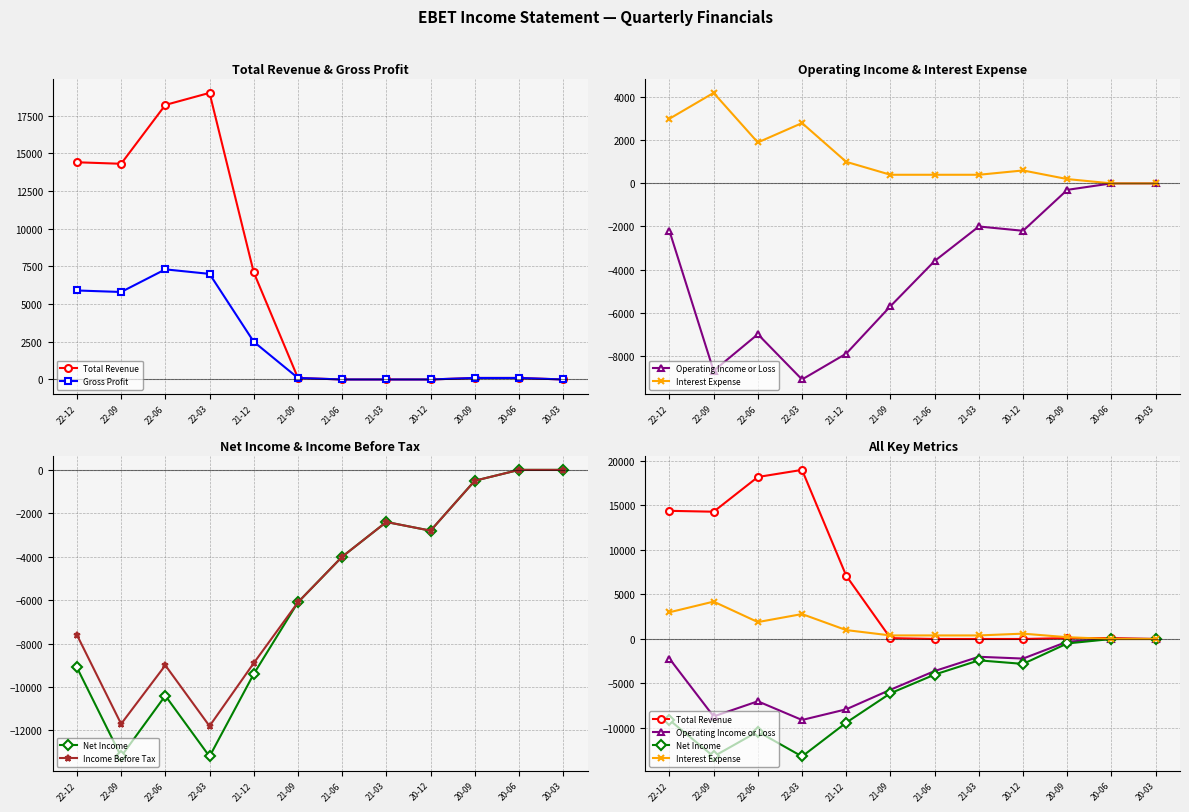

Which series has the largest range (max minus min)?

Total Revenue